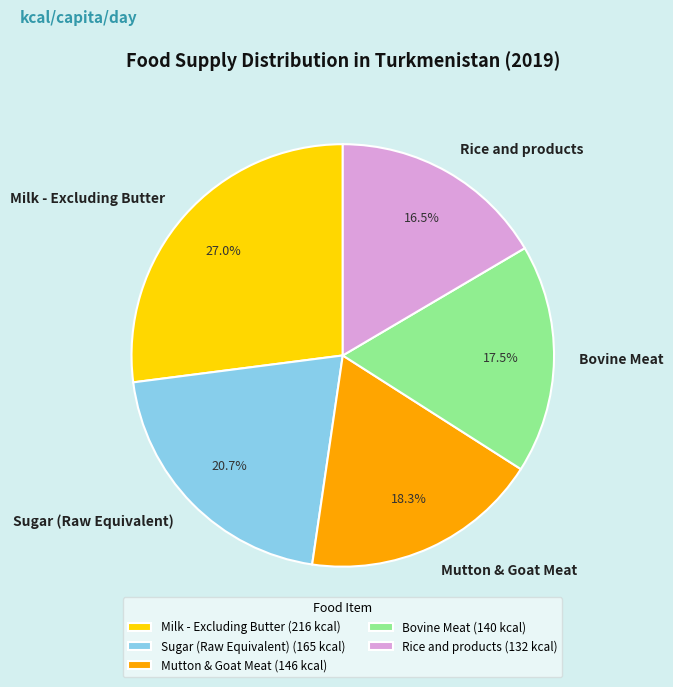

Is there any slice that represents more than half of the pie?

No